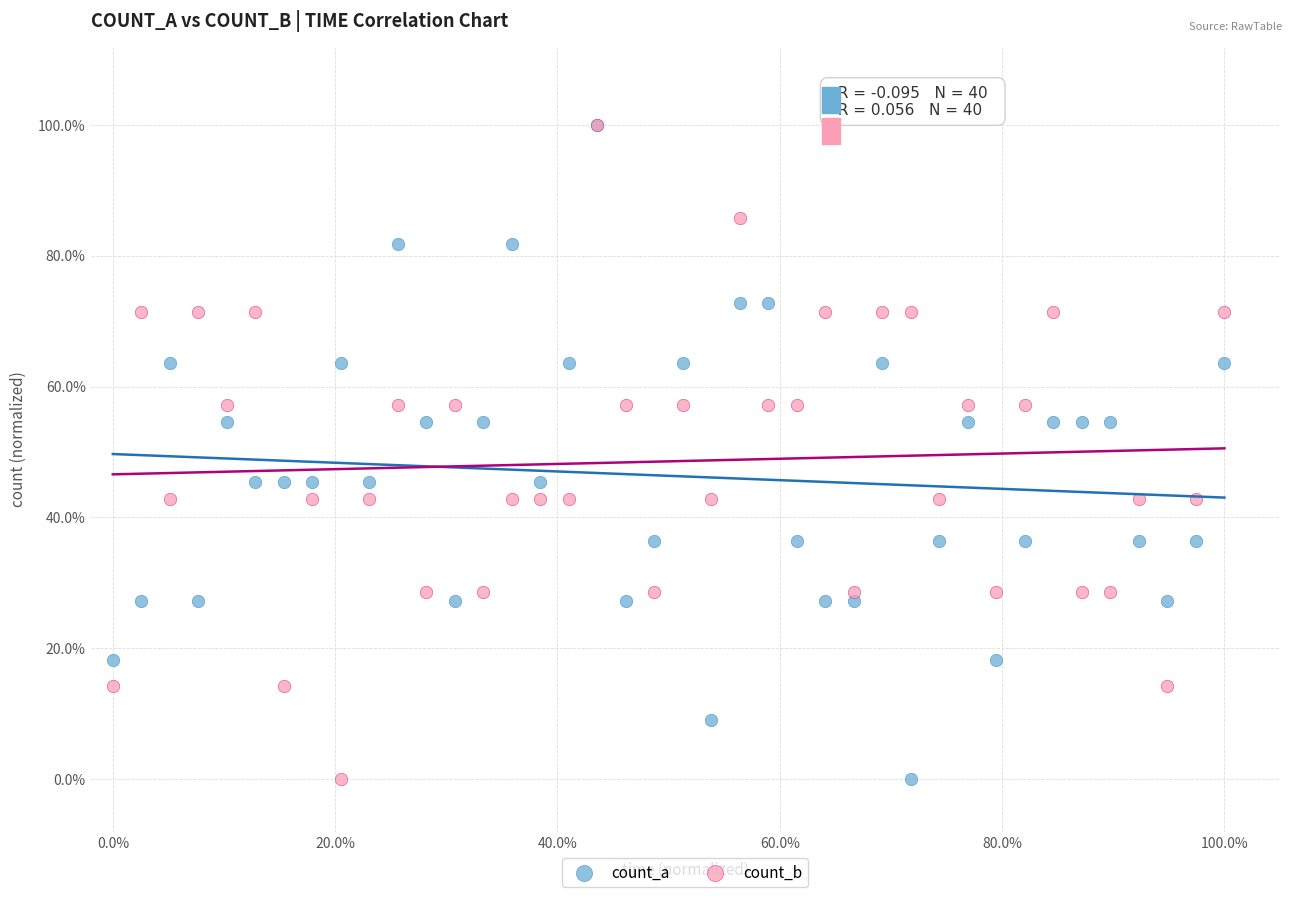

What are all the series names shown in the legend?

count_a, count_b